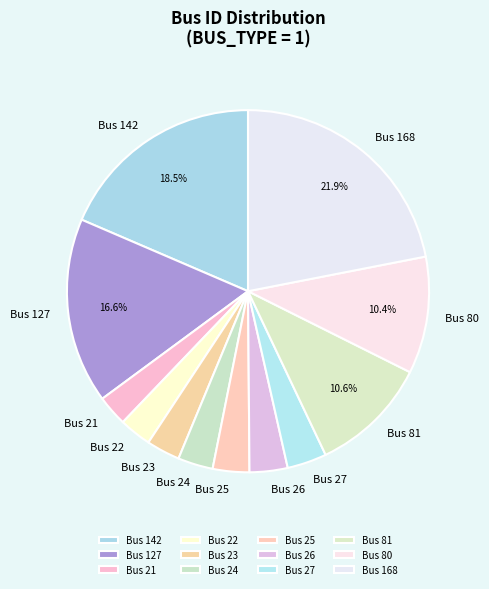

To the nearest percent, what is the average slice percentage?

8%